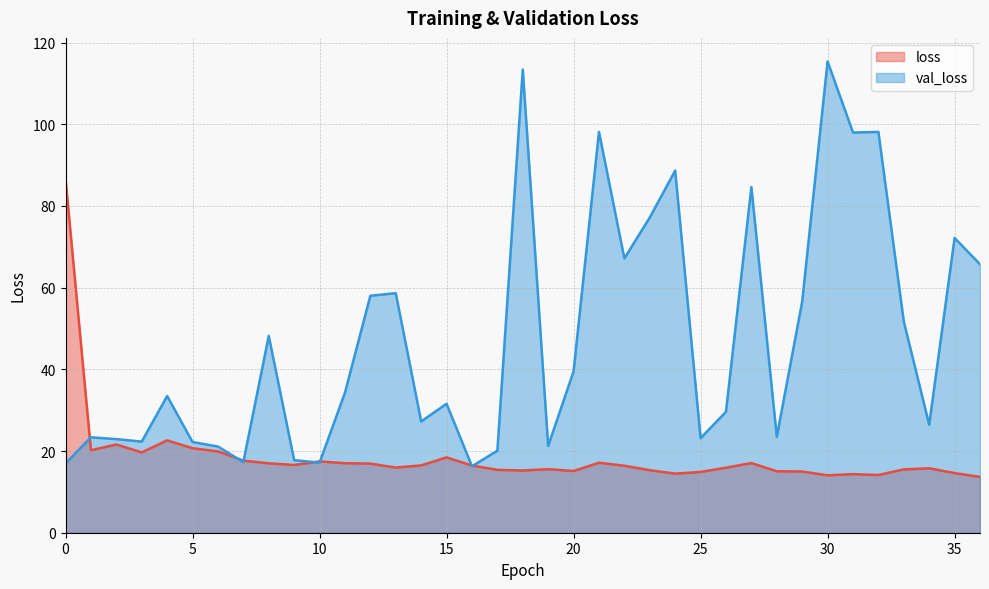

Where is the first local maximum for val_loss?

1